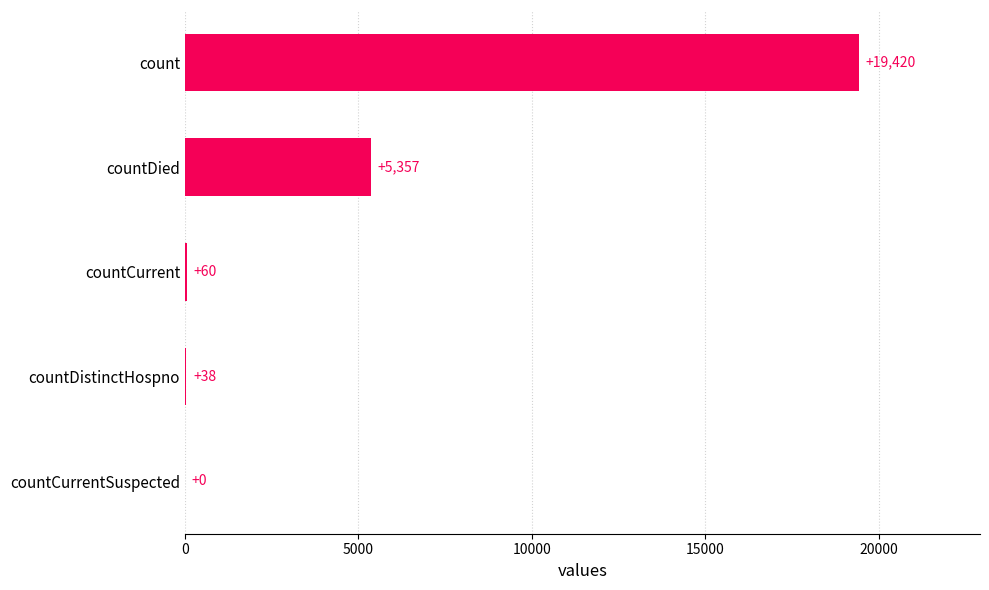

Which has a higher value, countDied or count?

count